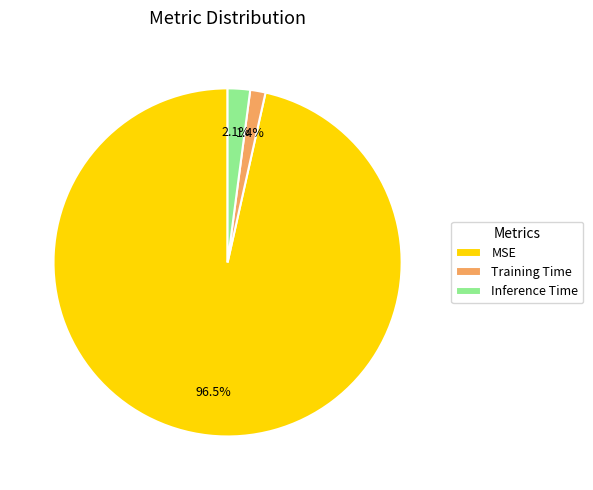

Rank the categories by value from lowest to highest.

Training Time, Inference Time, MSE